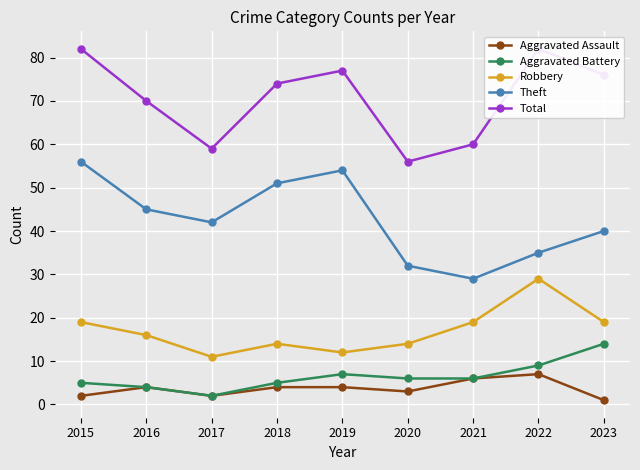

What is the difference between the Aggravated Assault values at 2021 and 2018?

2